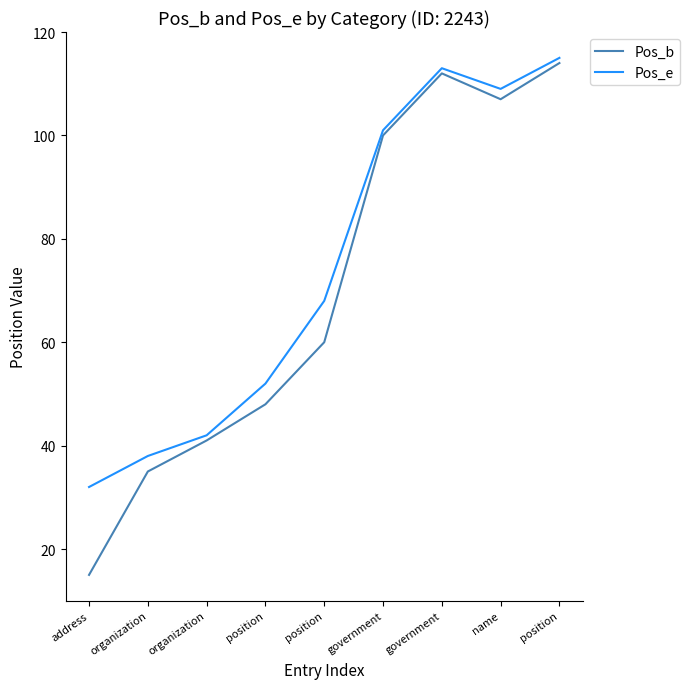

True or false: Pos_b and Pos_e intersect in this chart.

False